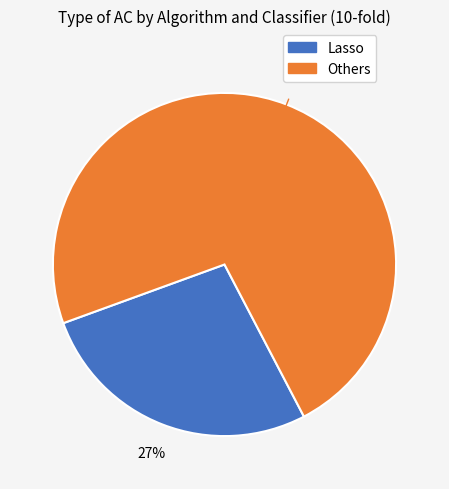

To the nearest percent, what is the difference between the largest and smallest slice percentages?

46%